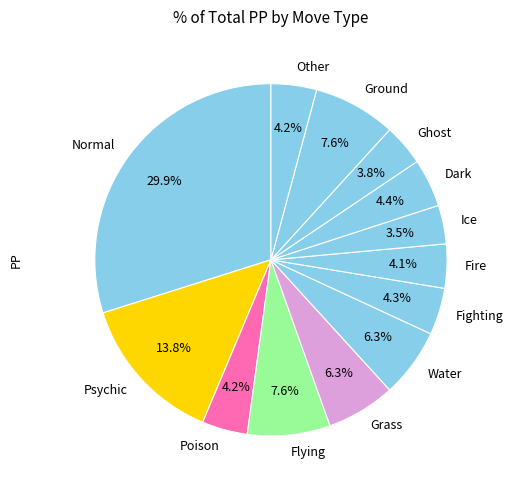

What is the ratio of the value at Fighting to the value at Grass?

0.7